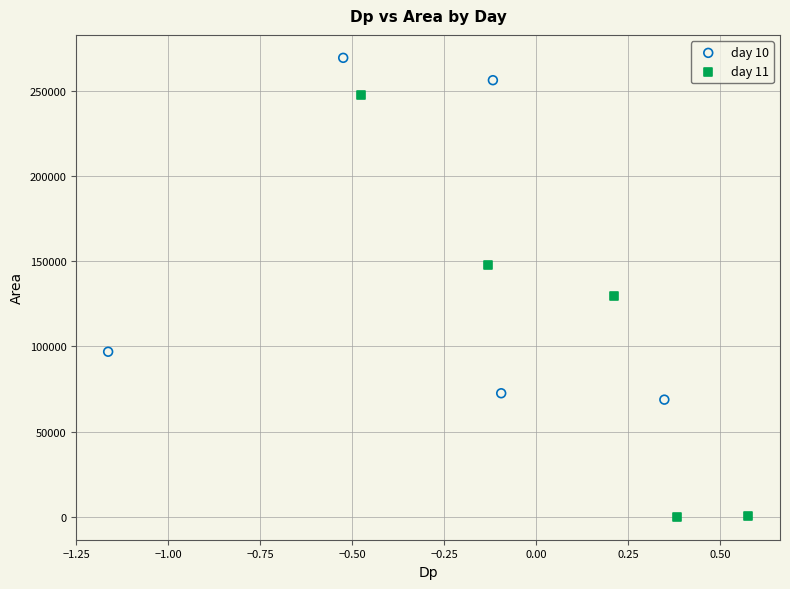

Which series contains the lowest Y value?

day 11